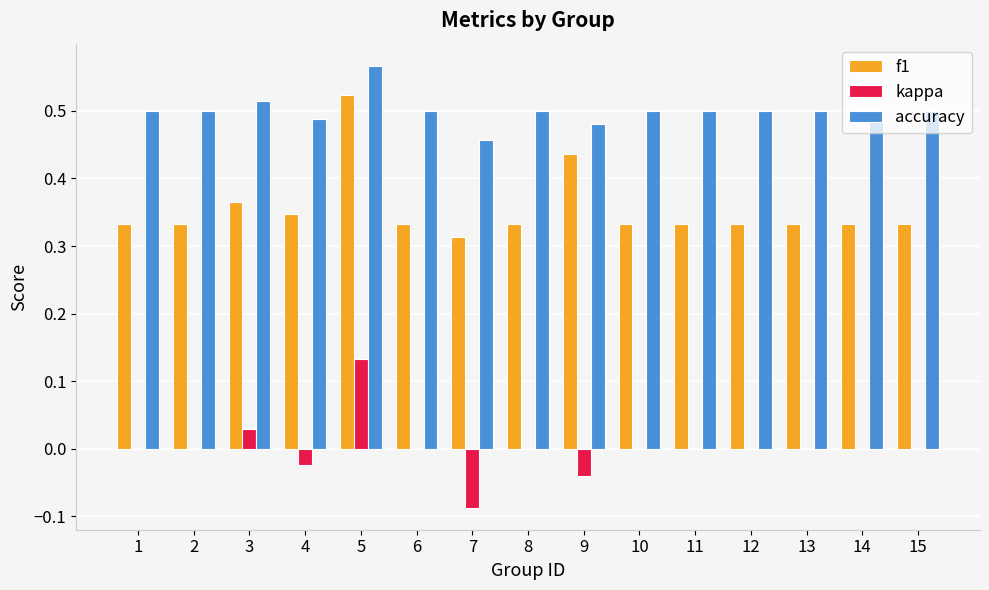

How many distinct data groups are displayed?

3